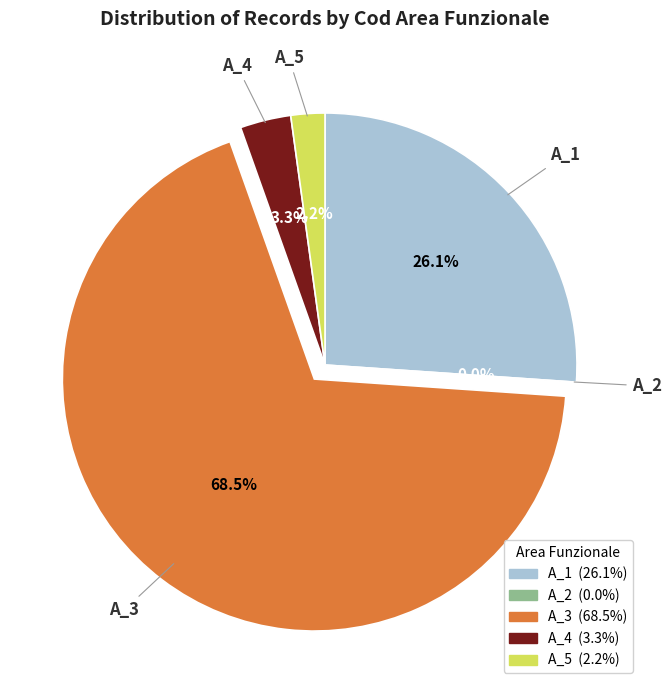

To the nearest percent, what is the average slice percentage?

20%